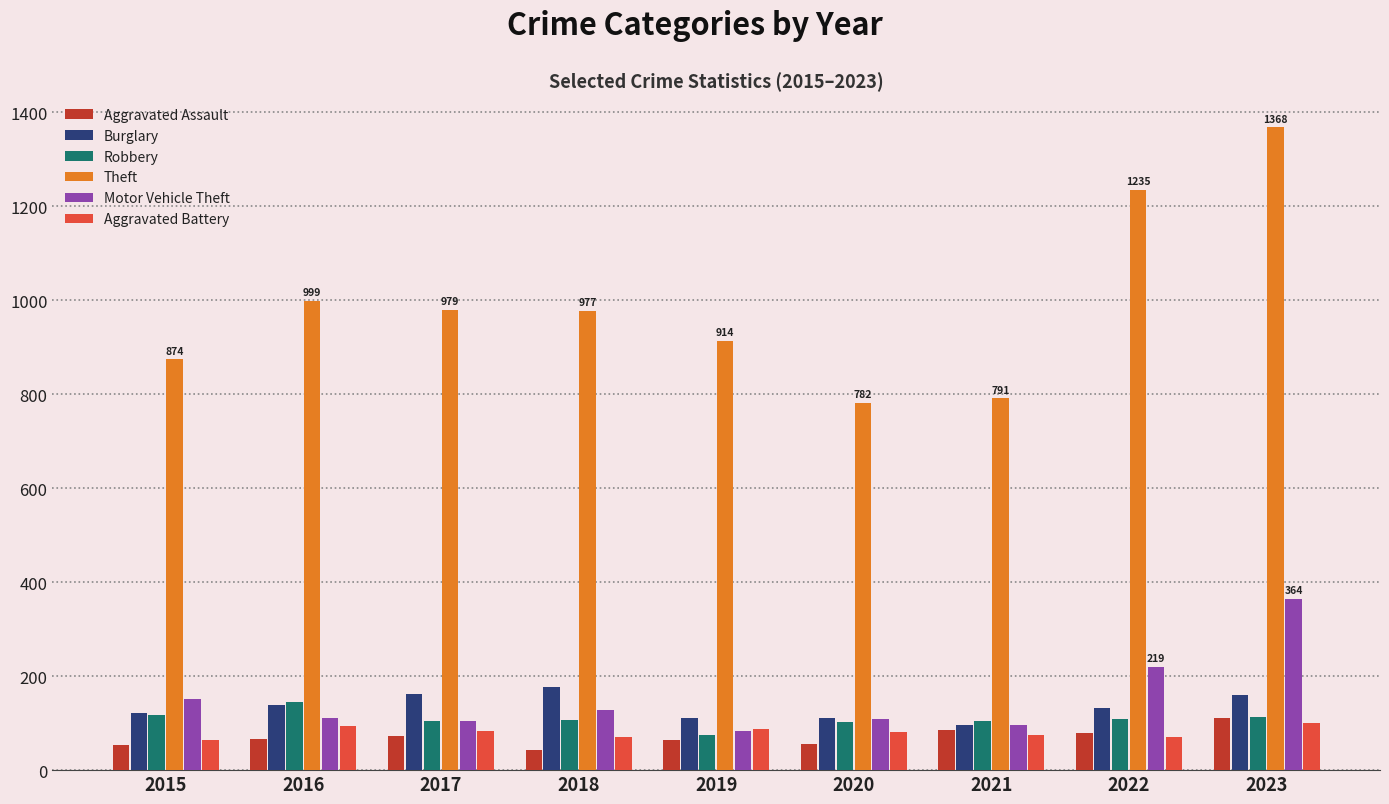

Is it true that Burglary equals 121 at 2015?

True